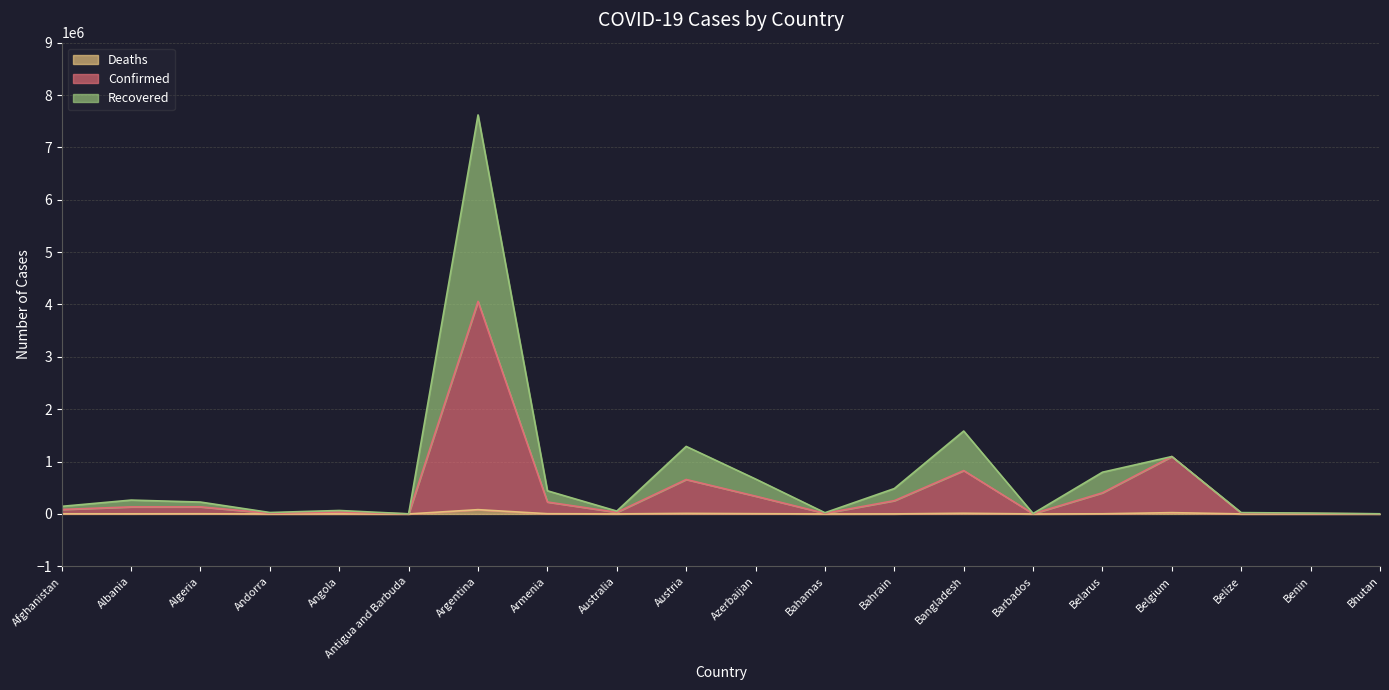

What is the highest value of the Deaths series?

81946